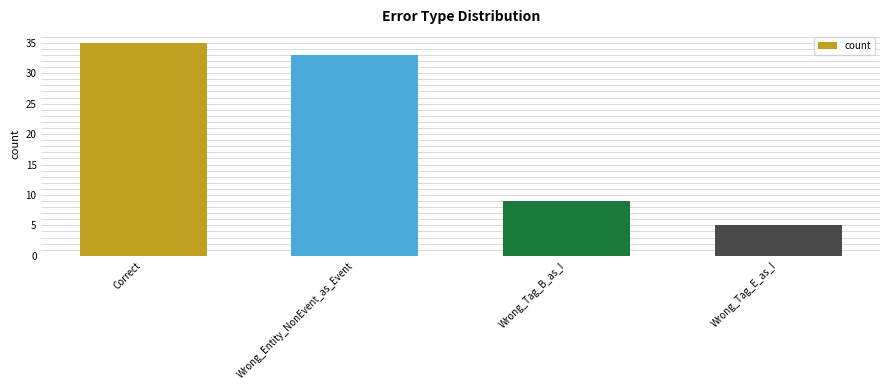

What is the value of the 3rd bar from the left?

9